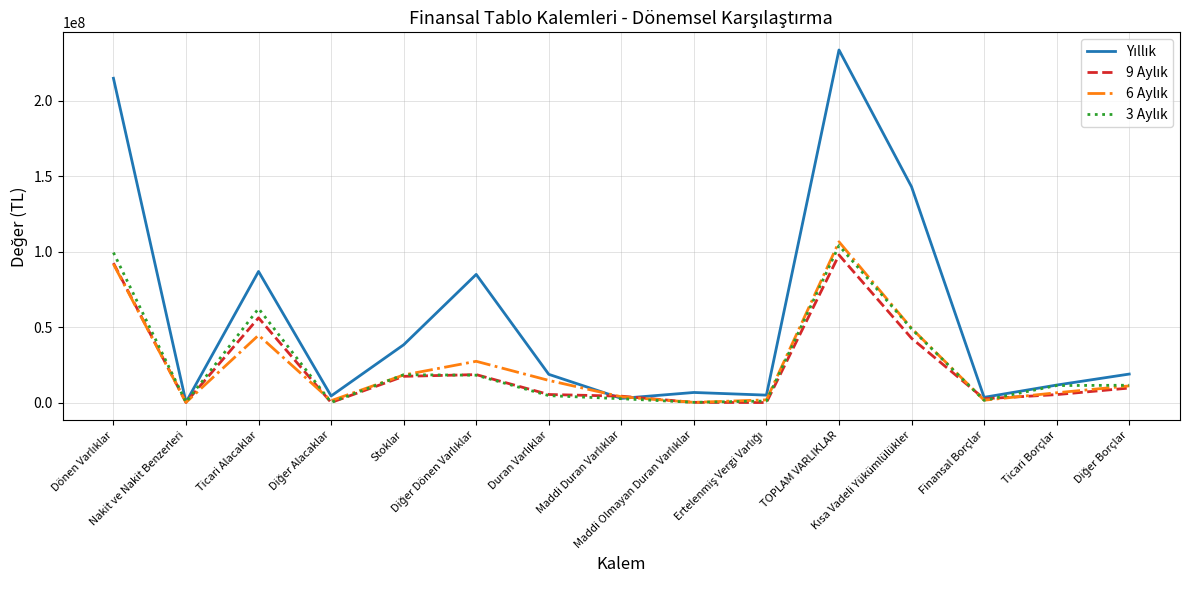

What is the greatest value displayed?

233832414